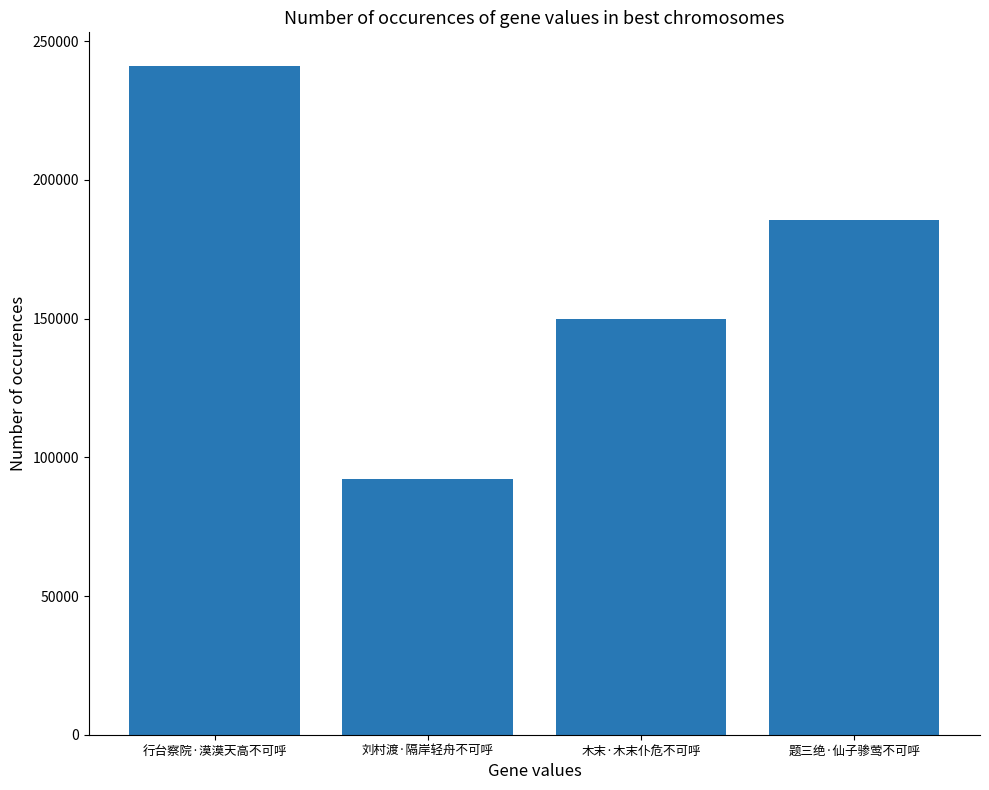

At which category does the chart reach its minimum across all series?

刘村渡·隔岸轻舟不可呼